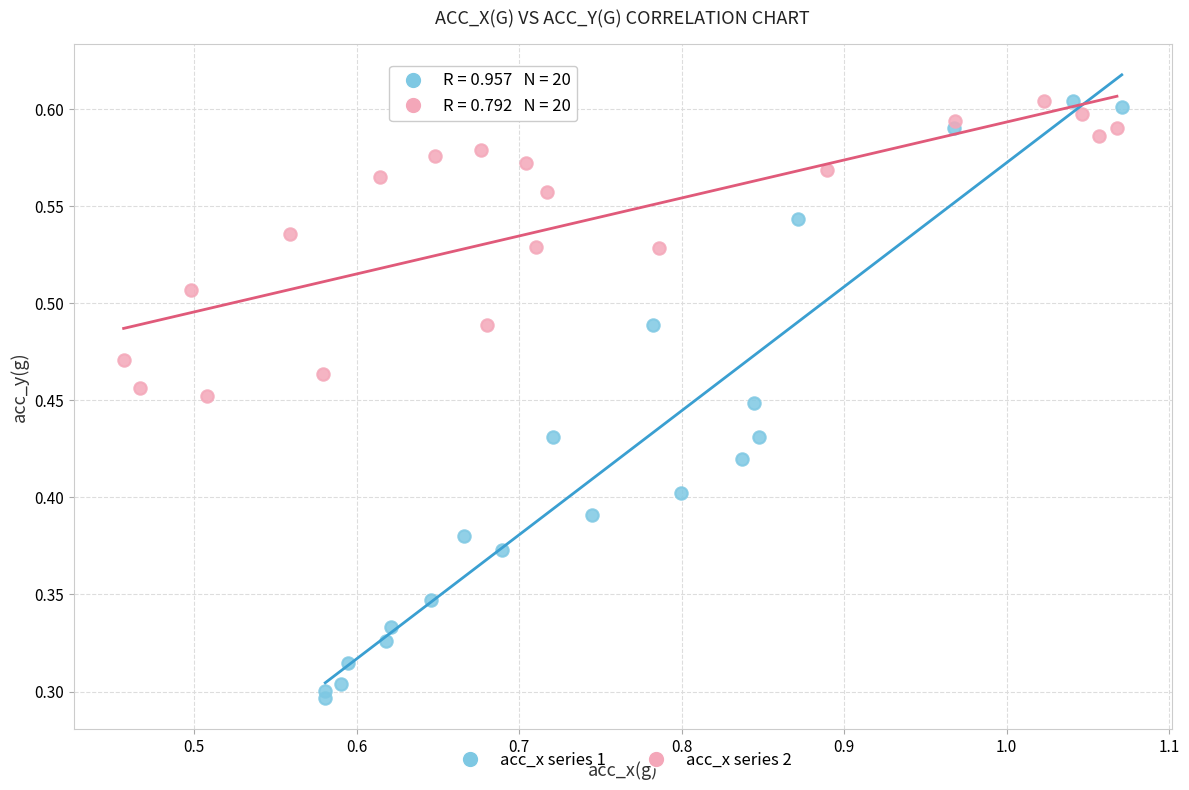

Which series reaches the minimum Y coordinate?

acc_x series 1